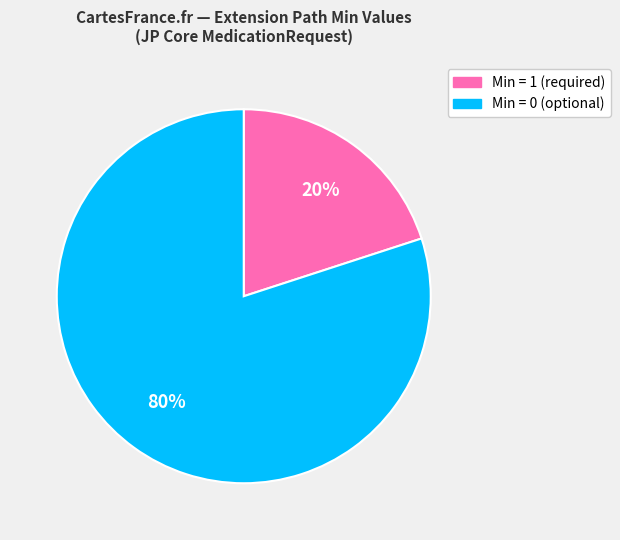

Is there a majority slice in this chart?

Yes